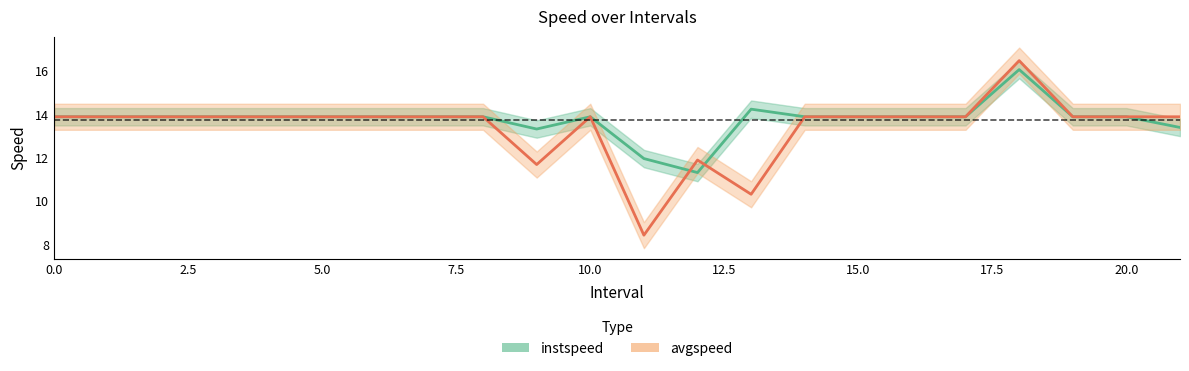

Does the chart display data point markers on the line(s)?

No